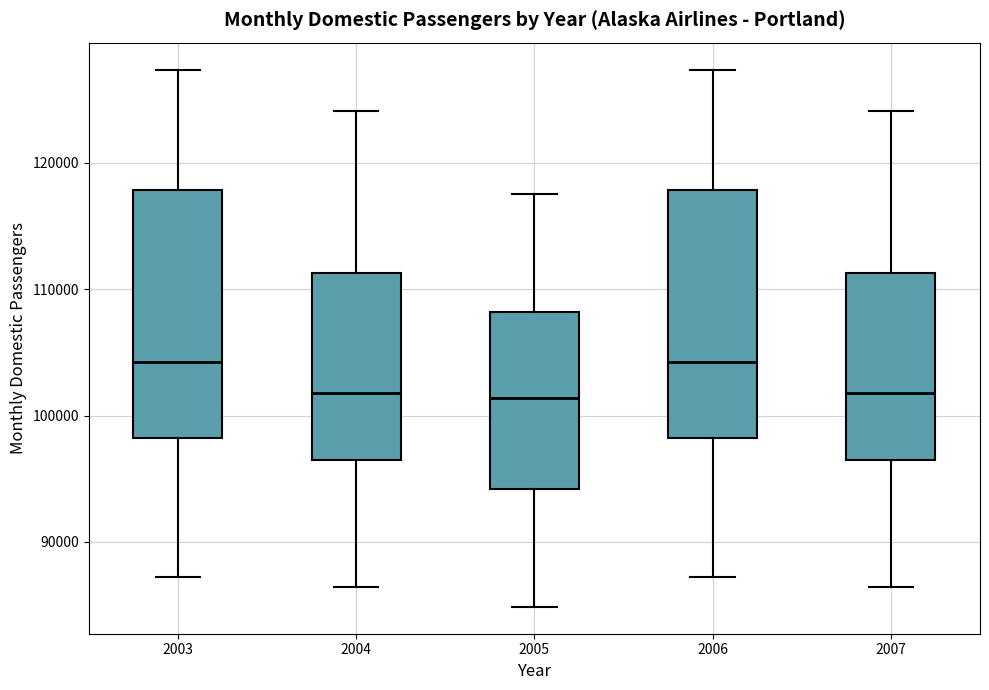

Where does the median line of the box at x = 2005 sit on the y-axis? The values are not printed on the chart, so give them approximately, as read against the axis.

101000